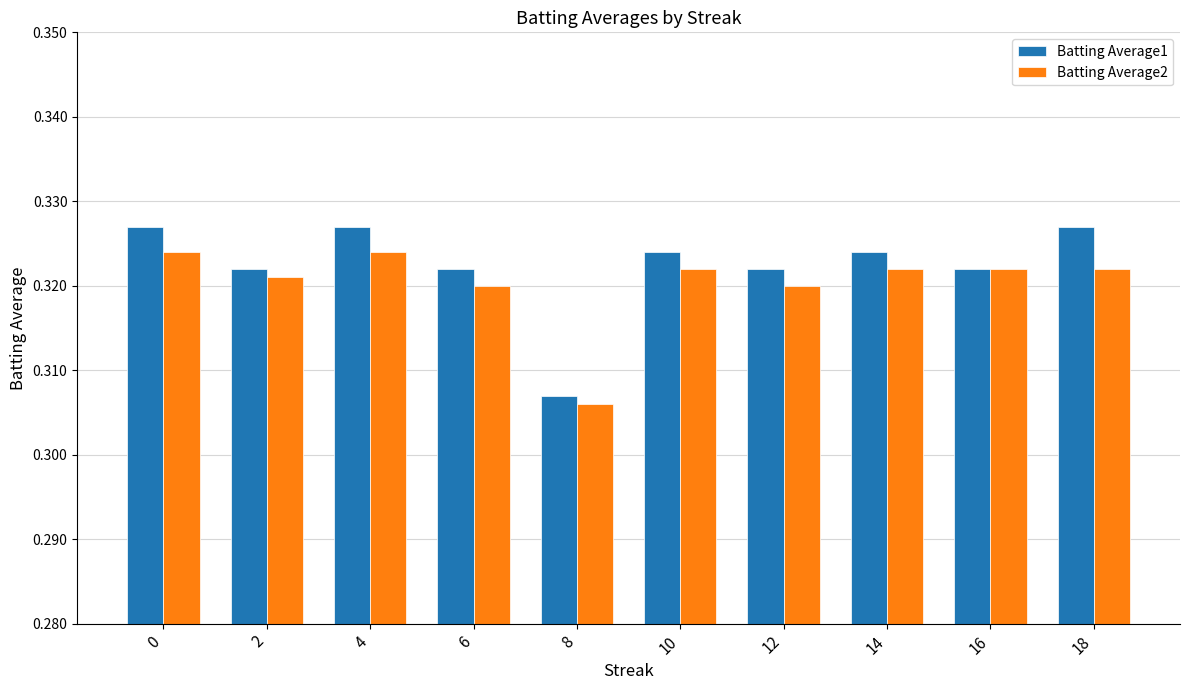

Count the Batting Average2 values in the range 0 to 1.

10